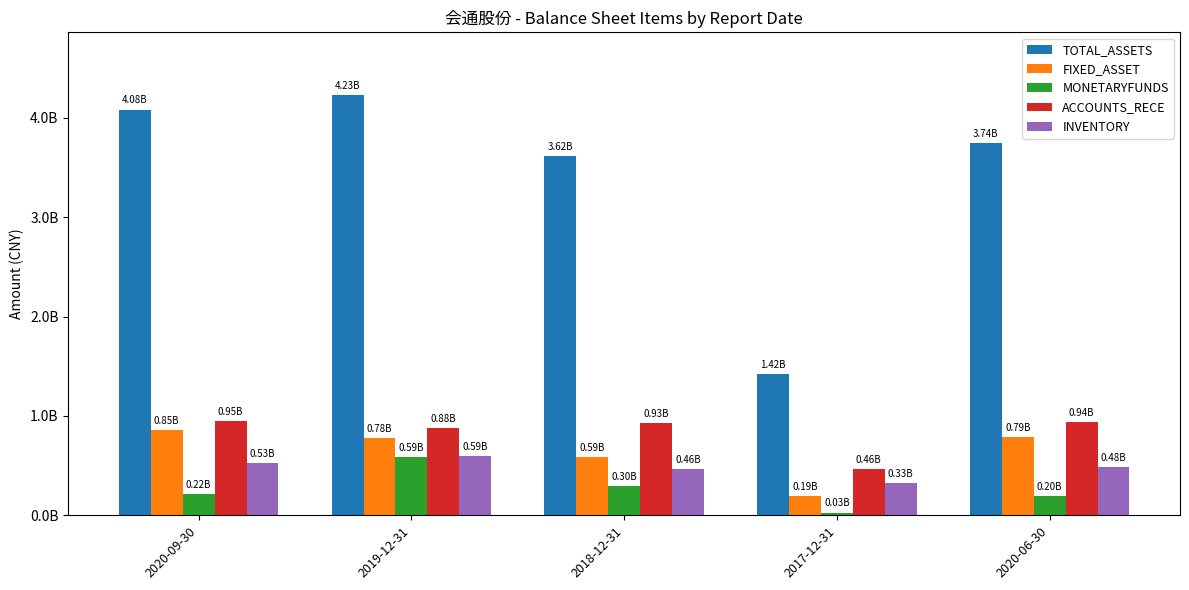

Reading left to right, transcribe all the data shown in this chart.

TOTAL_ASSETS: 4082465358.0	4225875334.6	3616659761.3	1424436122.5	3743493817.1
FIXED_ASSET: 854896465.7	778744757.5	586638385.0	189346452.5	786206003.4
MONETARYFUNDS: 216203459.0	589365690.1	296217827.4	26889371.7	195187951.0
ACCOUNTS_RECE: 950409855.3	880075306.1	927010763.9	462362762.9	940956462.4
INVENTORY: 525512474.3	592952447.6	464742073.2	327452849.6	483259058.5